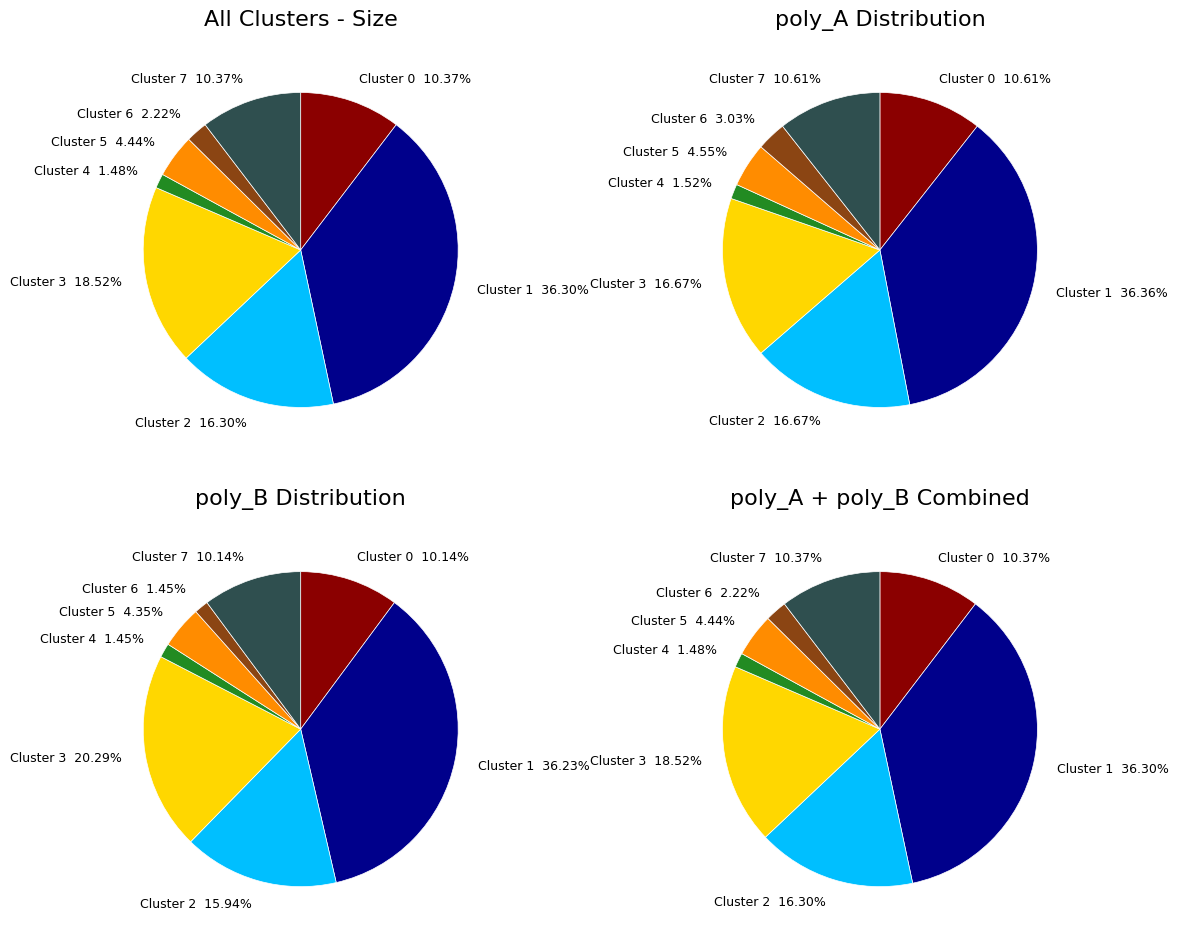

Approximately how many times larger is the value at Cluster 3 compared to Cluster 4?

12.5